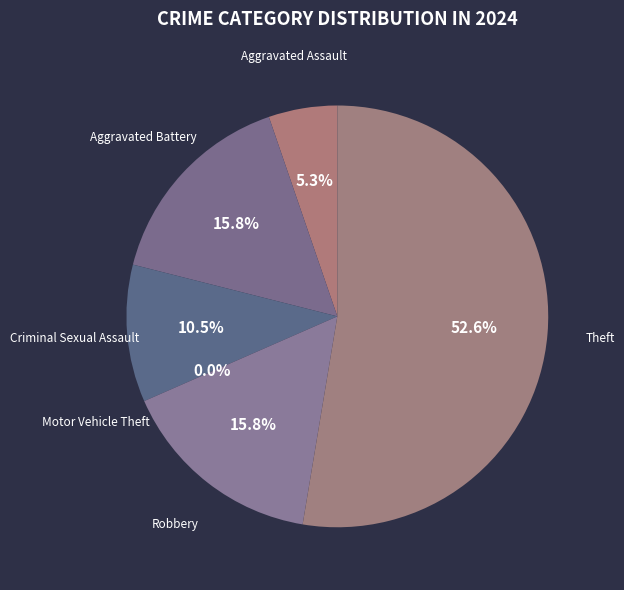

Is the sum of Motor Vehicle Theft and Criminal Sexual Assault greater than half?

No